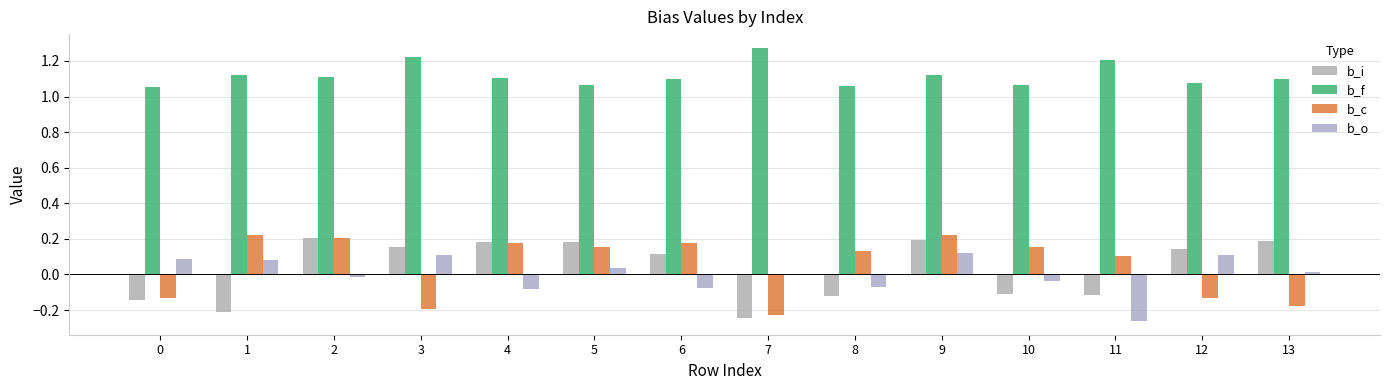

The b_o series shows 0.2 at 9. True or false?

False